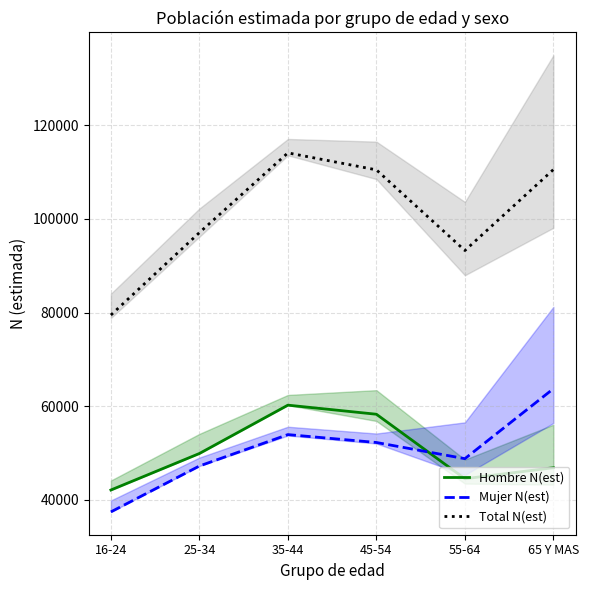

At how many categories does at least one series exceed 111487?

1